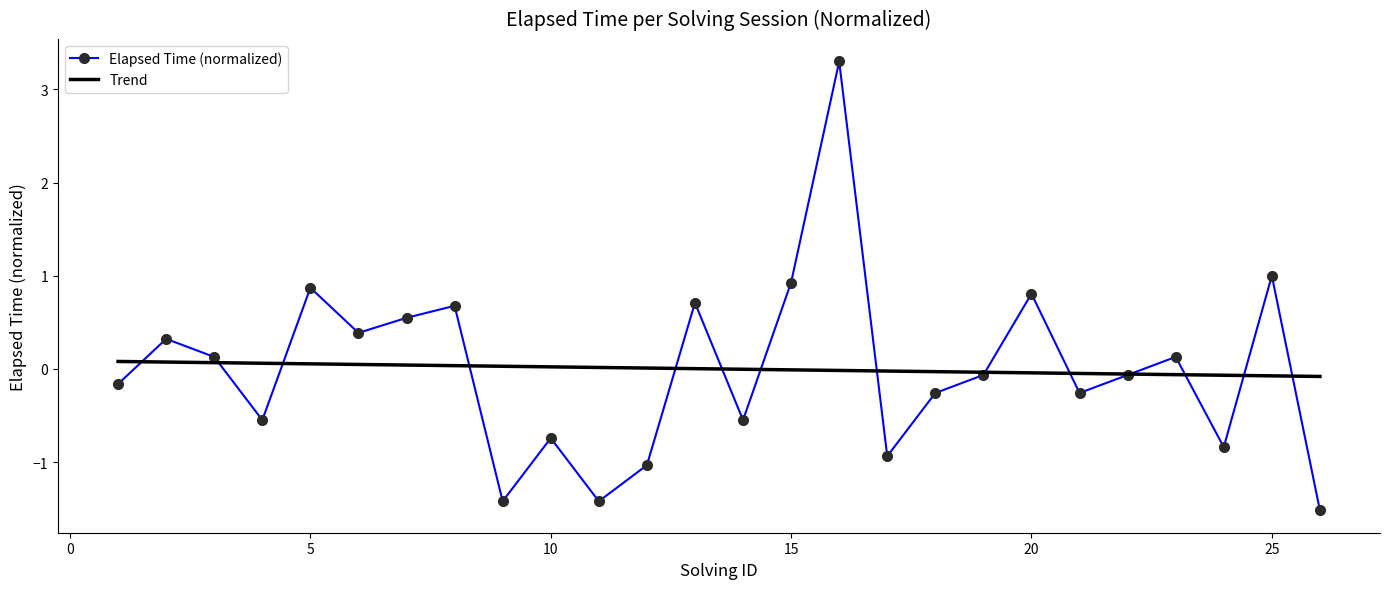

What is the maximum value shown in the chart?

3.3